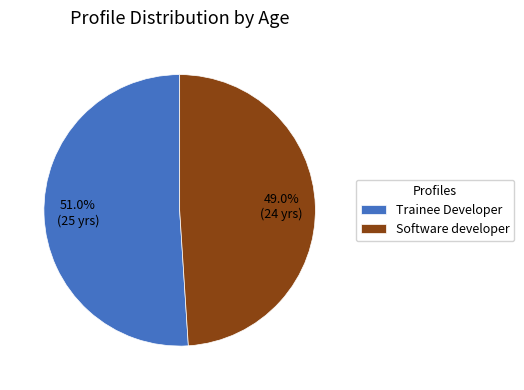

What portion of the pie excludes Software developer?

51.0%